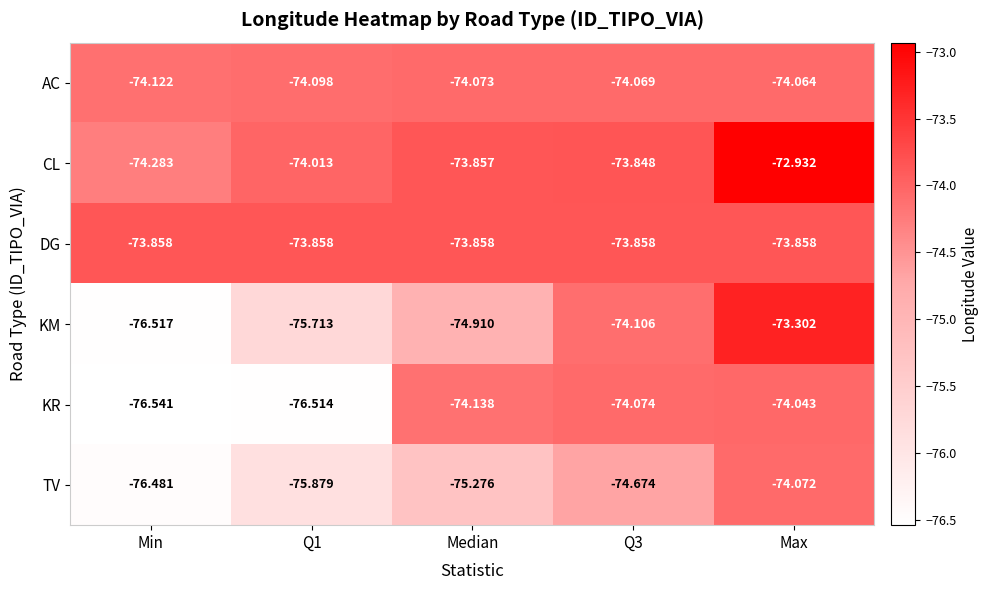

At which label does AC reach its peak?

Max